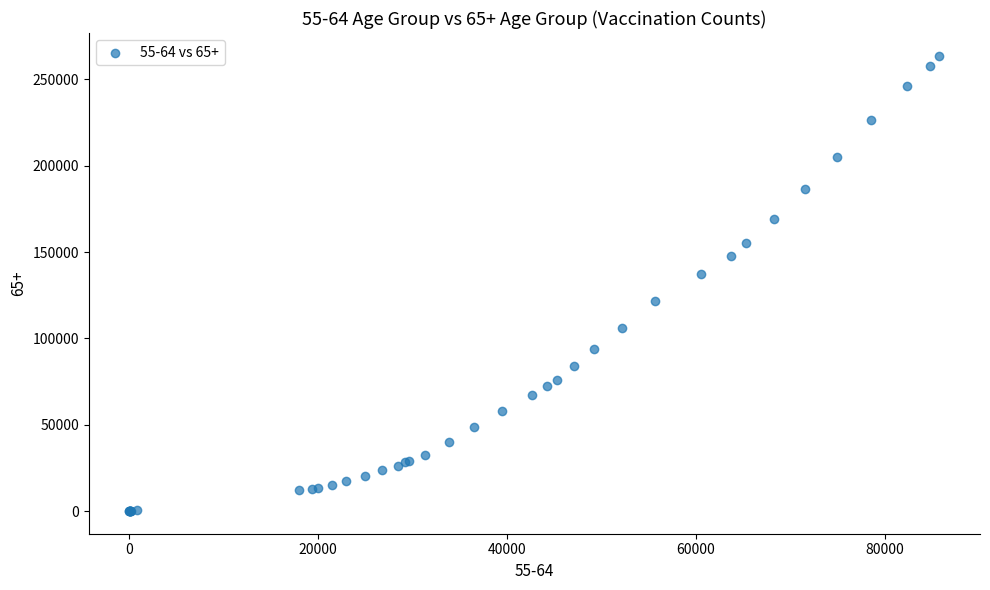

What Y value in the scatter plot is closest to 131843?

137291